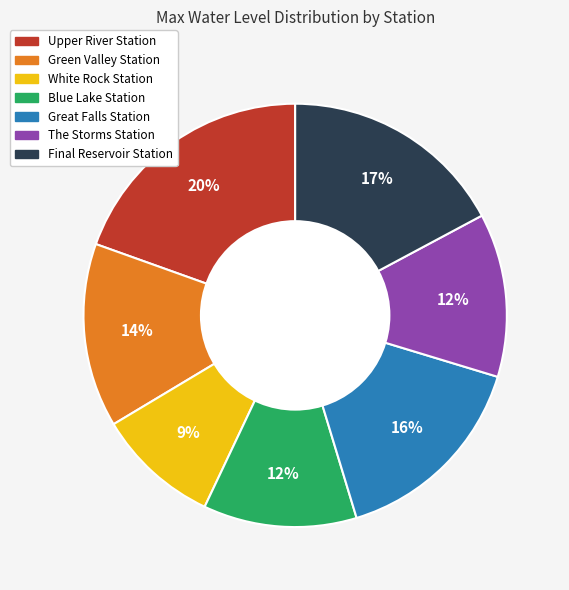

Between The Storms Station and Upper River Station, which is larger?

Upper River Station